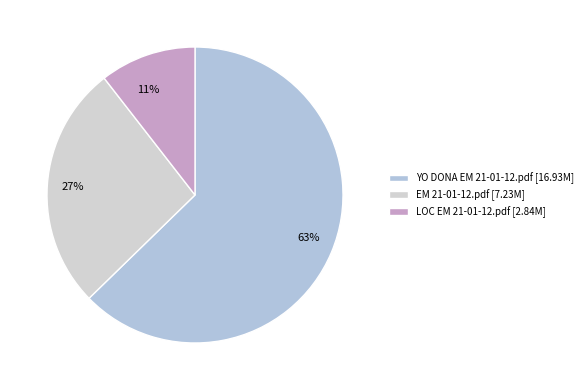

To the nearest percent, what is the combined percentage of 11% and 63%?

73%